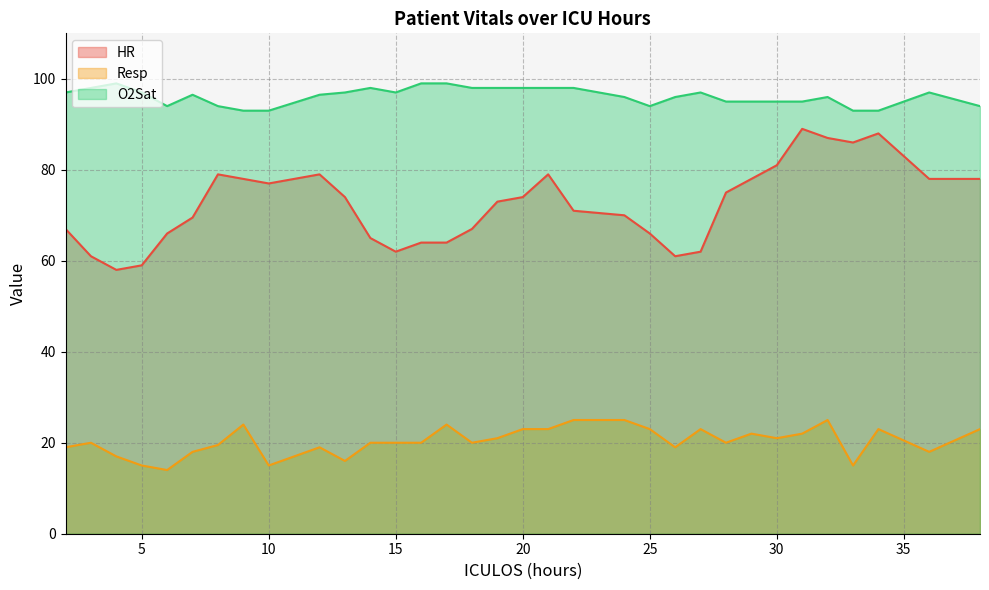

In Resp, how many points are higher than both neighbors (excluding endpoints)?

8